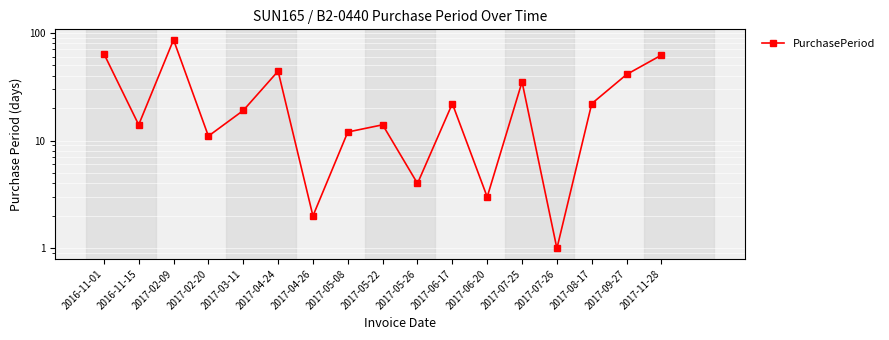

What is the label of the 14th point from the left?

2017-07-26